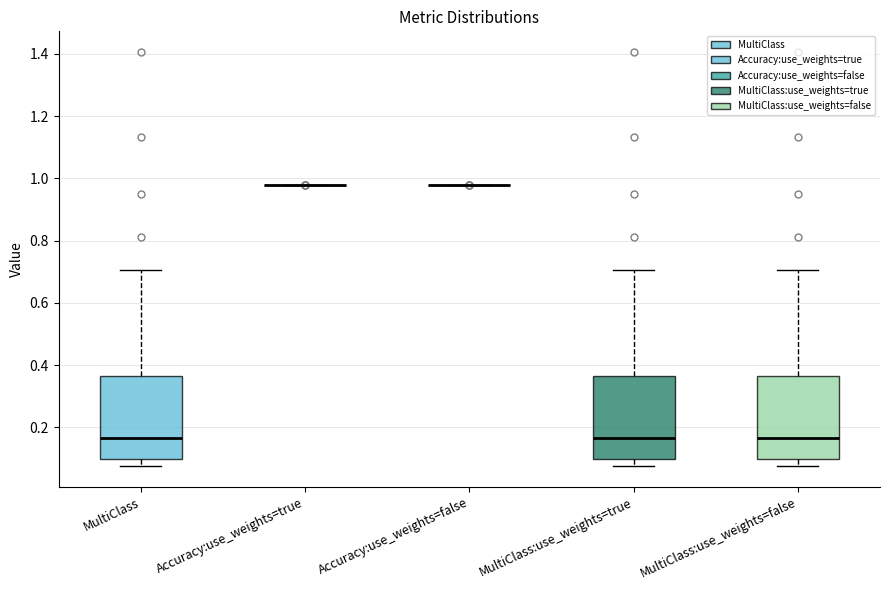

Reading left to right, transcribe this box plot: for each box, give where its median line is, the range the box spans, and where its two whiskers end, as read against the y-axis. The values are not printed on the chart, so give them approximately, as read against the axis.

MultiClass: median 0.16, box 0.10 to 0.36, whiskers 0.08 to 0.70
Accuracy:use_weights=true: box collapsed to a line at 0.98, whiskers 0.98 to 0.98
Accuracy:use_weights=false: box collapsed to a line at 0.98, whiskers 0.98 to 0.98
MultiClass:use_weights=true: median 0.16, box 0.10 to 0.36, whiskers 0.08 to 0.70
MultiClass:use_weights=false: median 0.16, box 0.10 to 0.36, whiskers 0.08 to 0.70